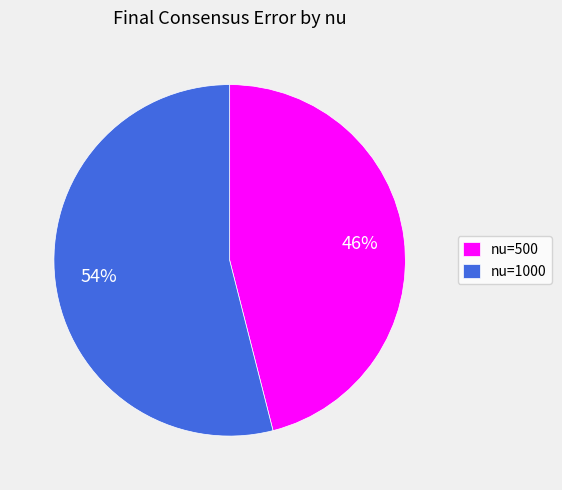

Which slice is the smallest?

nu=500